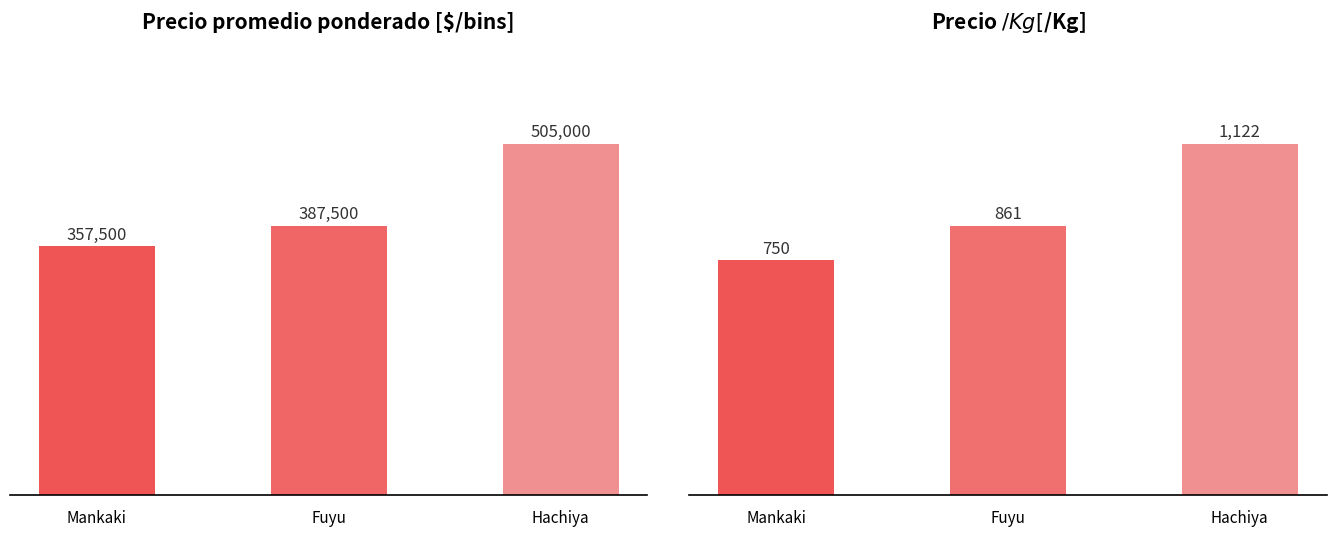

What is the sum of all Precio $/Kg values?

2733